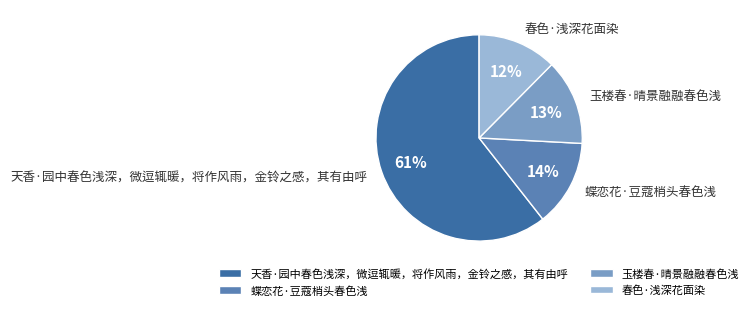

Does 天香·园中春色浅深，微逗辄暖，将作风雨，金铃之感，其有由呼 represent more than half of the total?

Yes